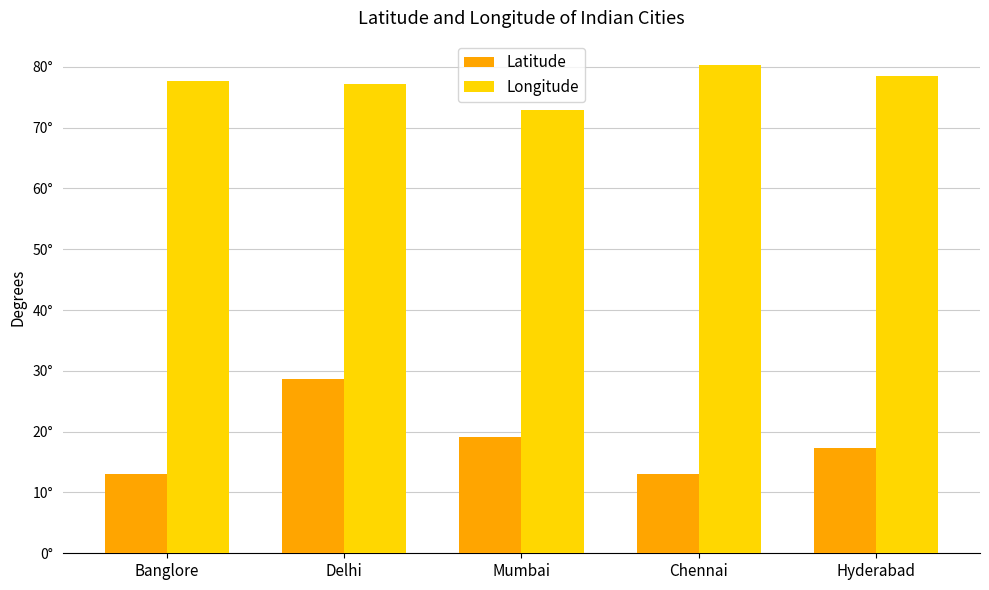

What is the maximum value for Latitude?

28.6